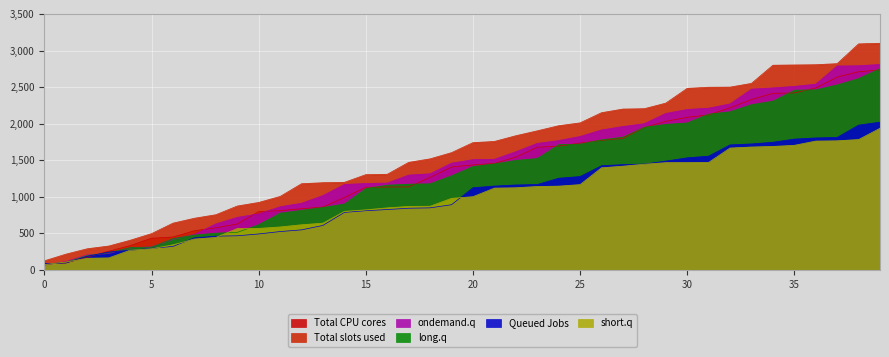

Which series changed the most between 0 and 15?

Total slots used